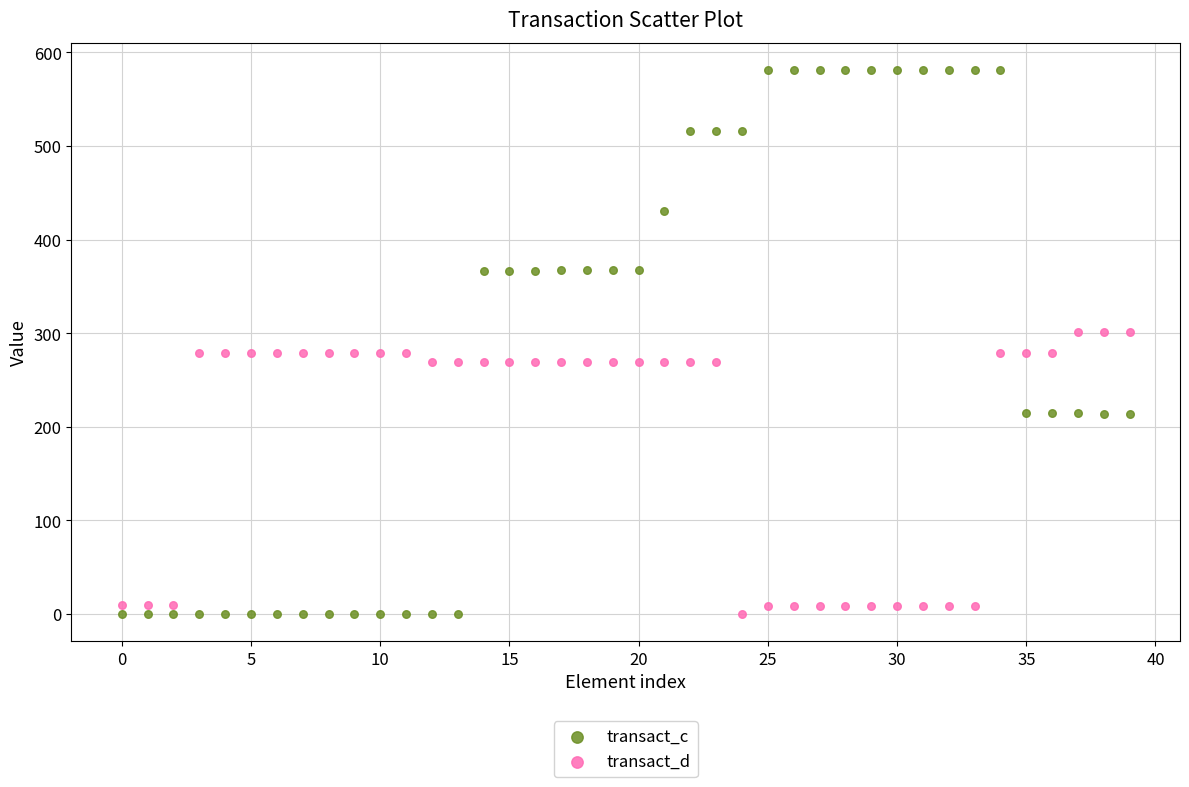

Which series has the widest spread of Y values?

transact_c